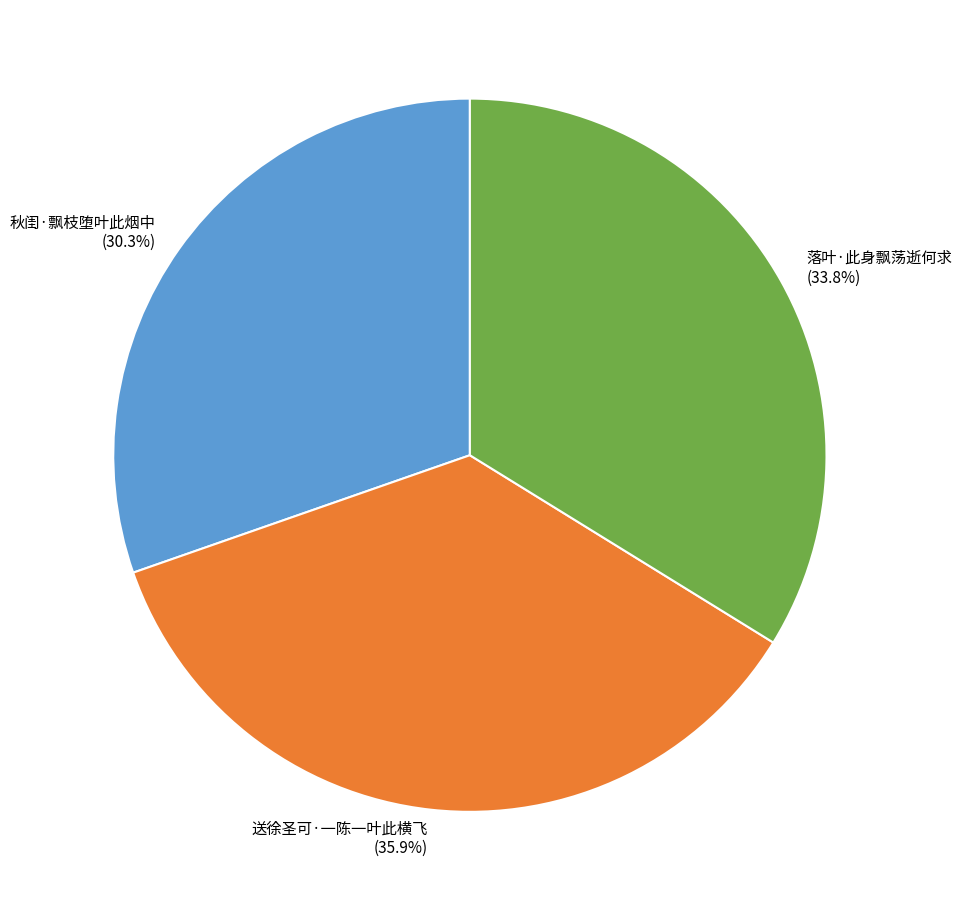

Which has a higher value, 秋闺·飘枝堕叶此烟中 or 送徐圣可·一陈一叶此横飞?

送徐圣可·一陈一叶此横飞